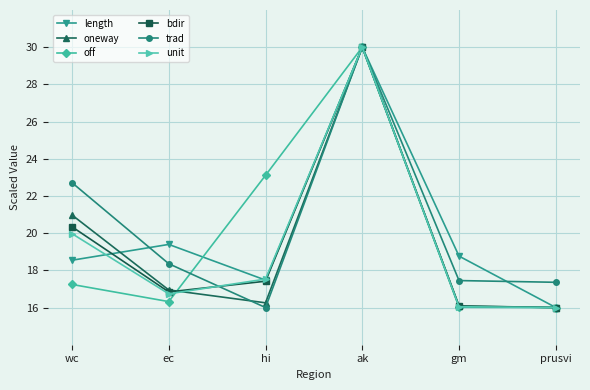

Where is the first local maximum for bdir?

ak